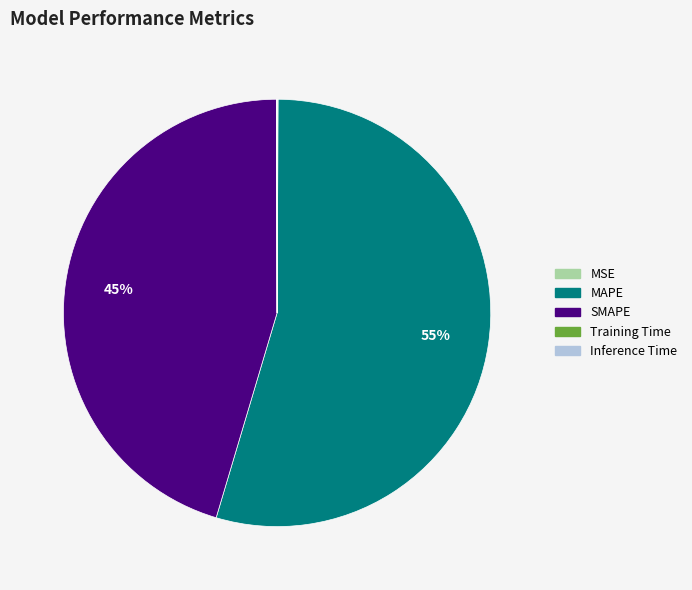

Which category has the biggest portion of the pie?

MAPE